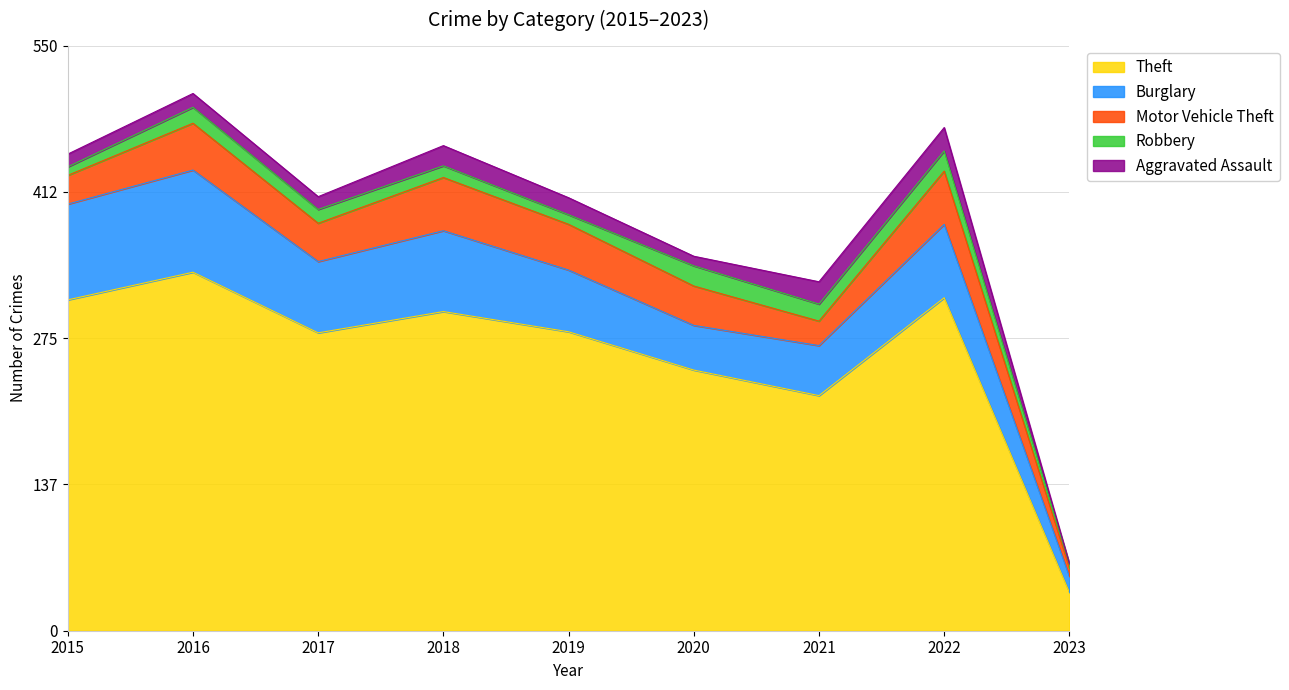

What are all the series names shown in the legend?

Theft, Burglary, Motor Vehicle Theft, Robbery, Aggravated Assault